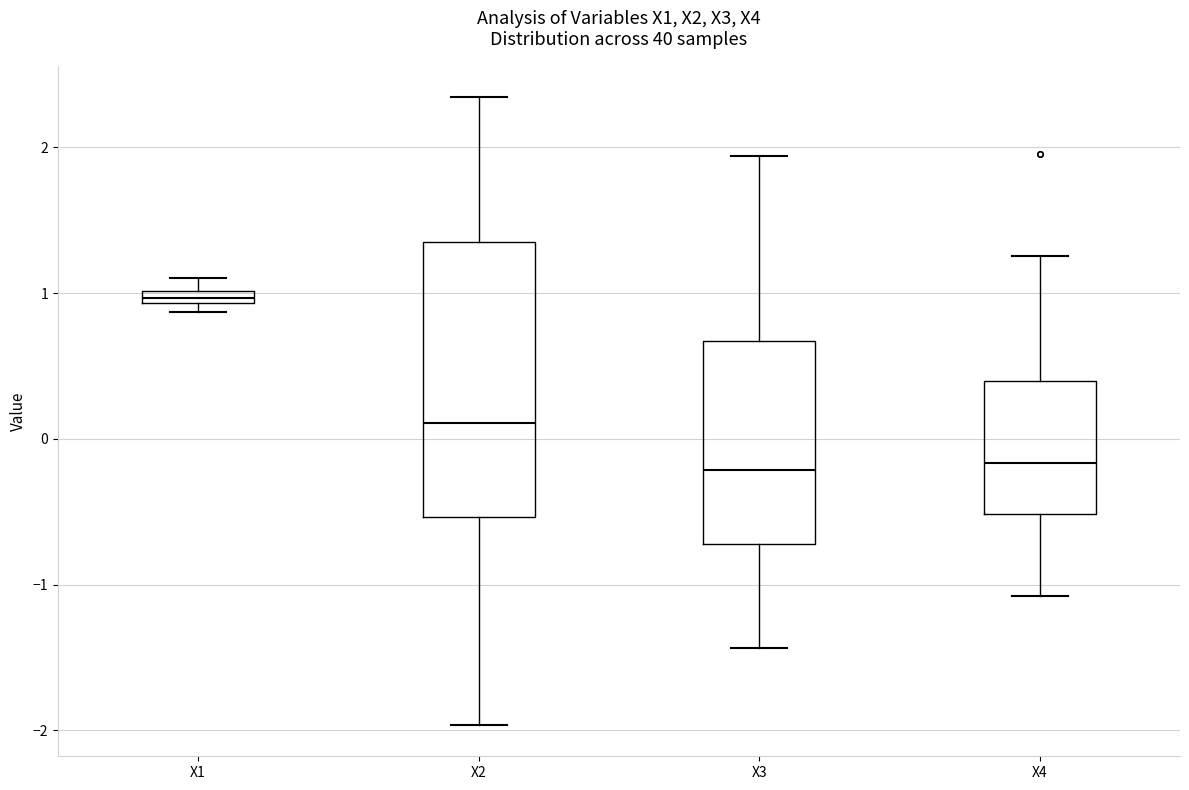

Which box is the tallest, from its lower edge to its upper edge?

X2